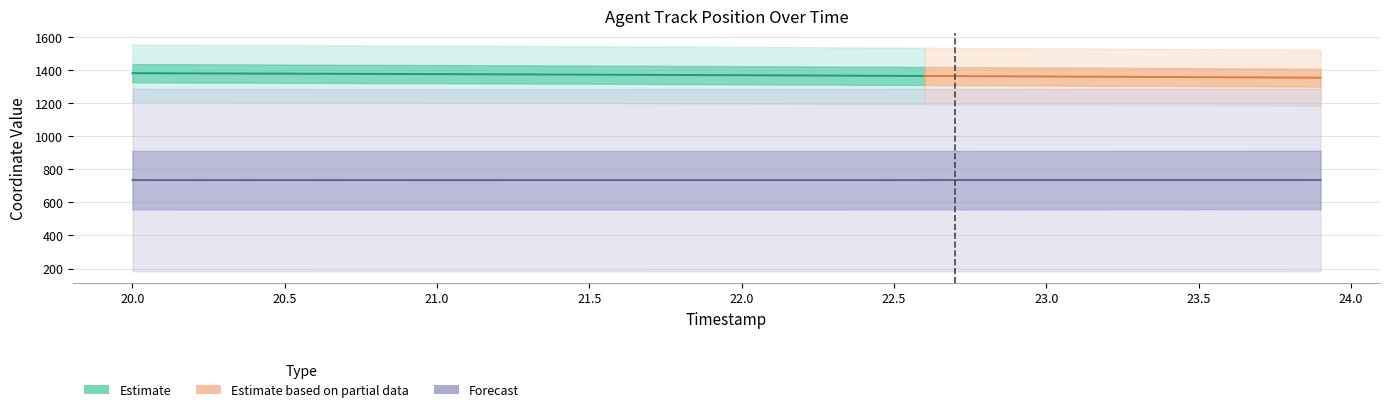

What is the smallest value displayed?

734.3